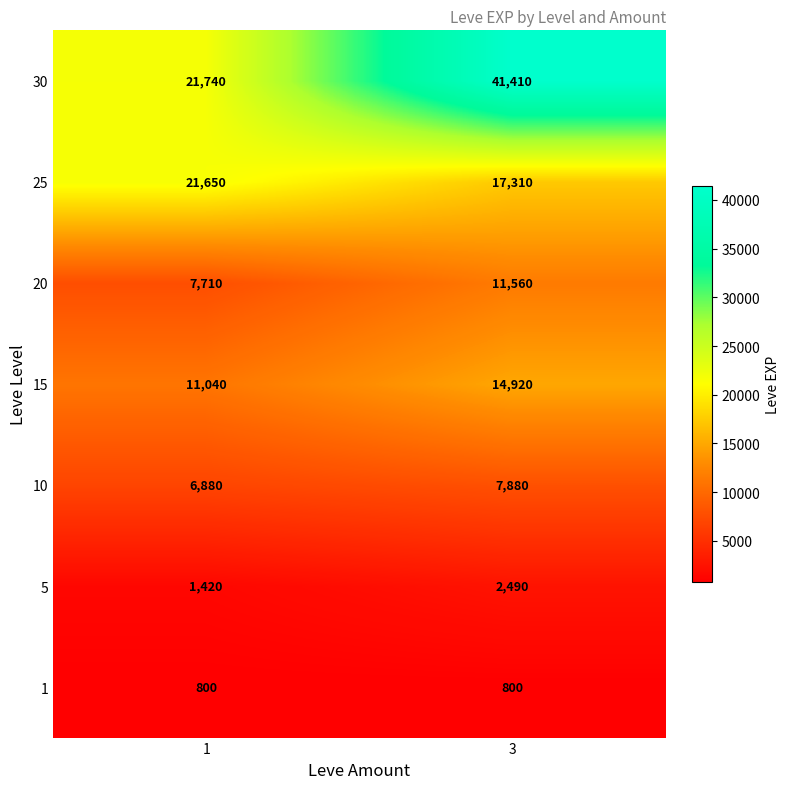

Reading left to right, transcribe all the data shown in this chart.

30: 1=21740	3=41410
25: 1=21650	3=17310
20: 1=7710	3=11560
15: 1=11040	3=14920
10: 1=6880	3=7880
5: 1=1420	3=2490
1: 1=800	3=800